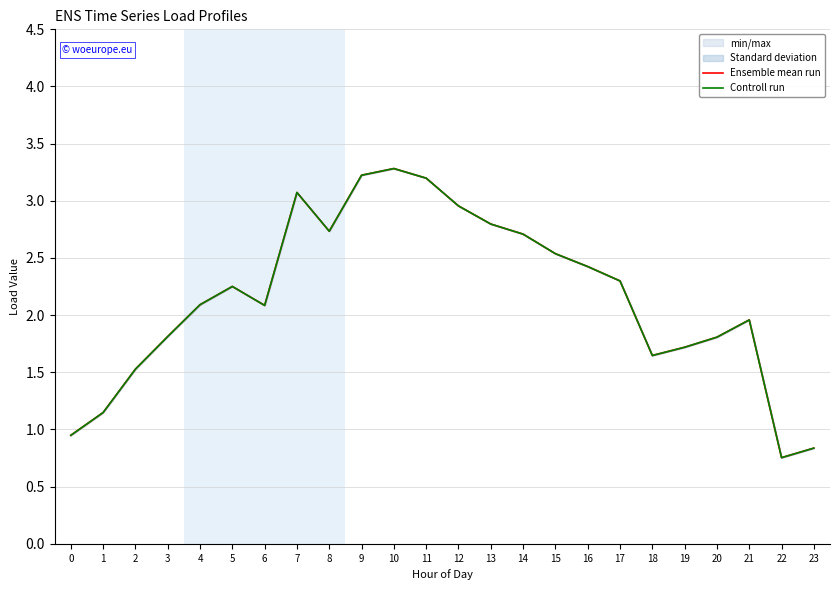

What is the sum of all Ensemble mean run values?

51.8